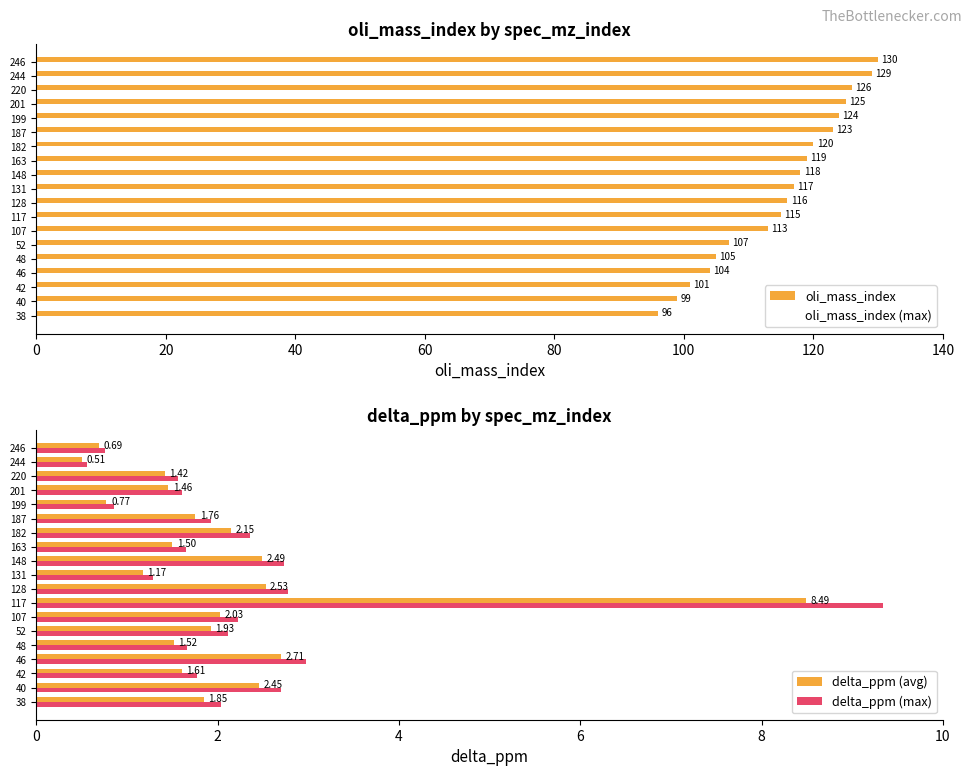

What is the sum of all delta_ppm (avg) values?

39.0